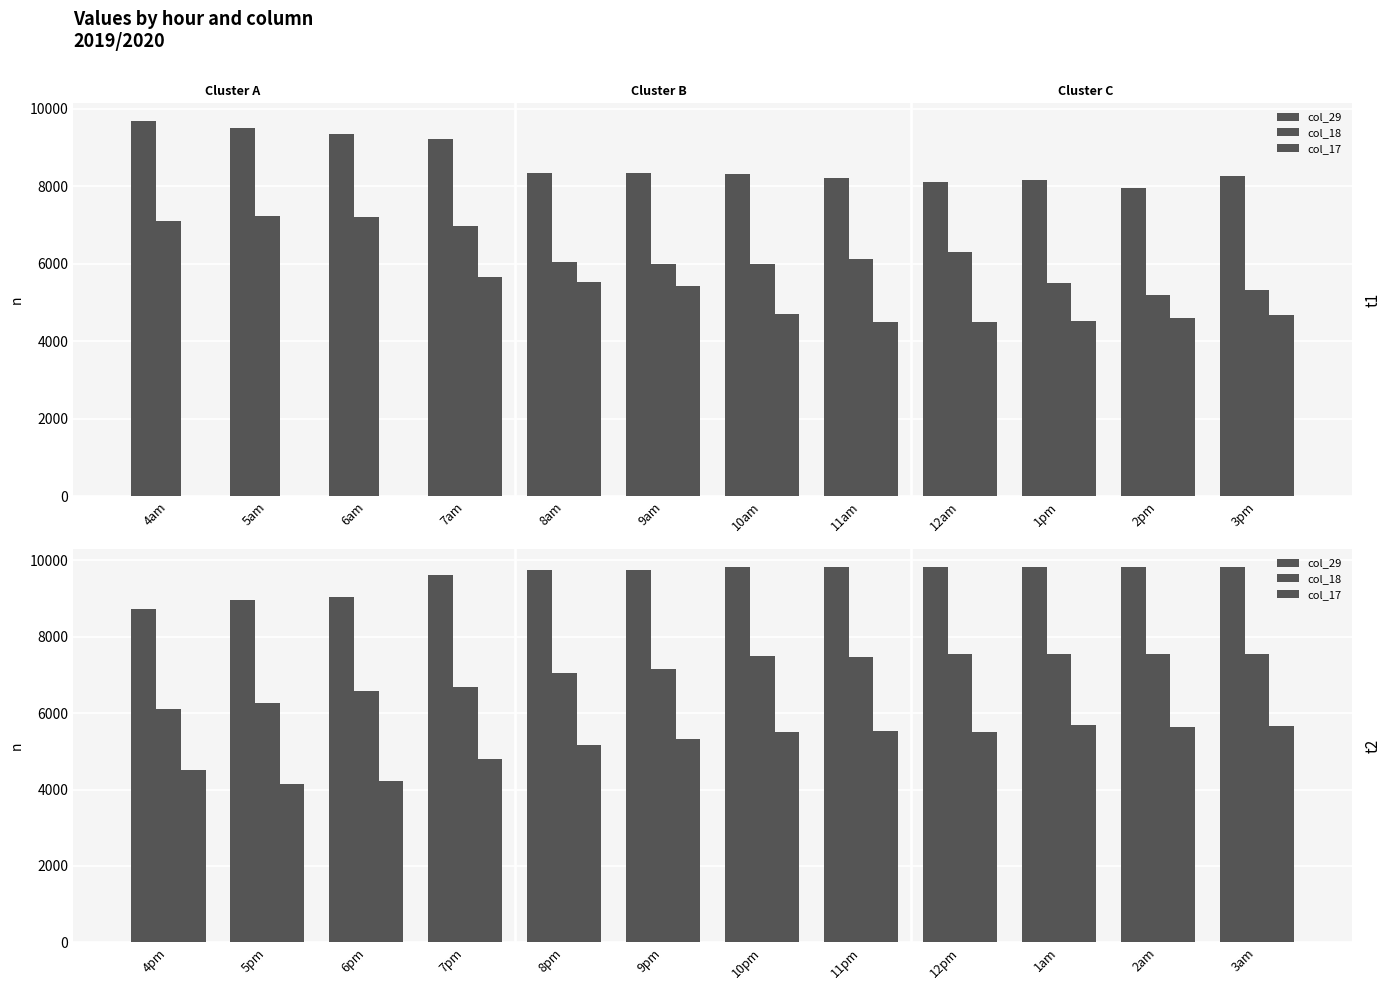

The col_17 series shows 1774.9 at 12pm. True or false?

False